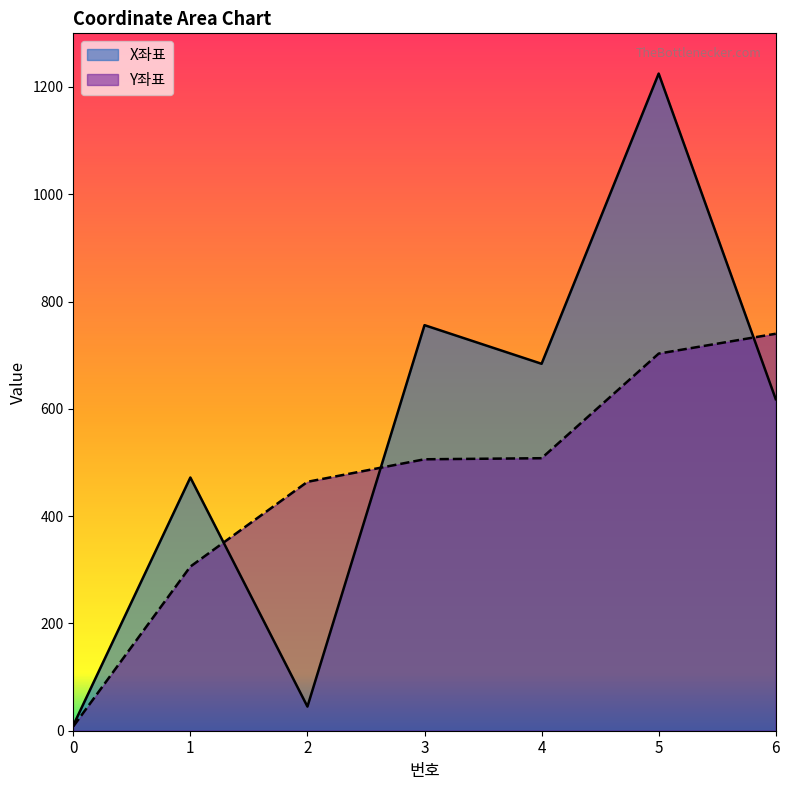

How many values in the Y좌표 series are below 506?

3